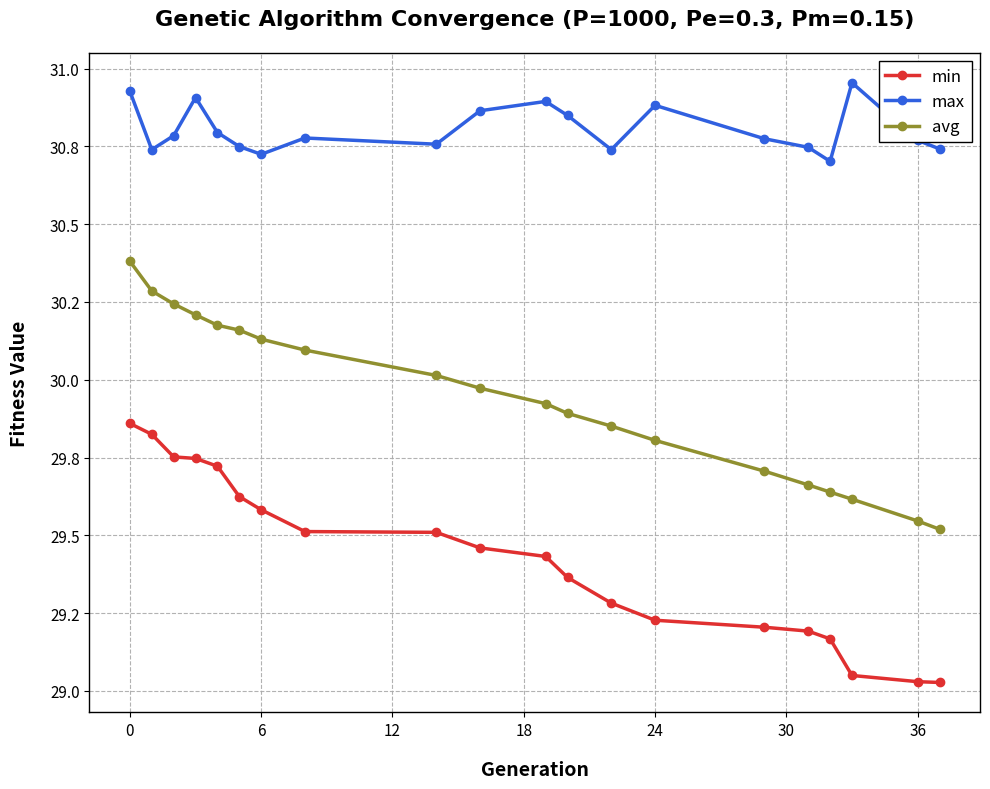

True or false: min has more than 0 points higher than both neighbors.

False